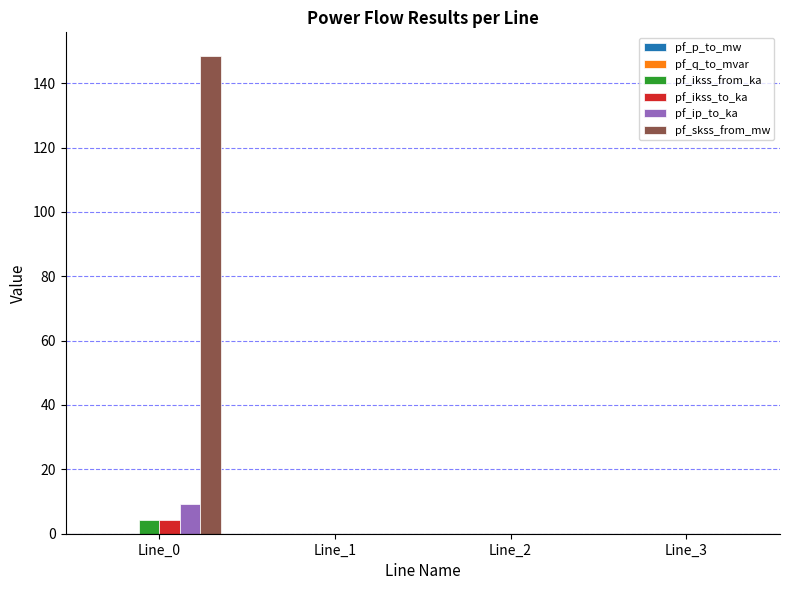

How many groups of bars are there?

4